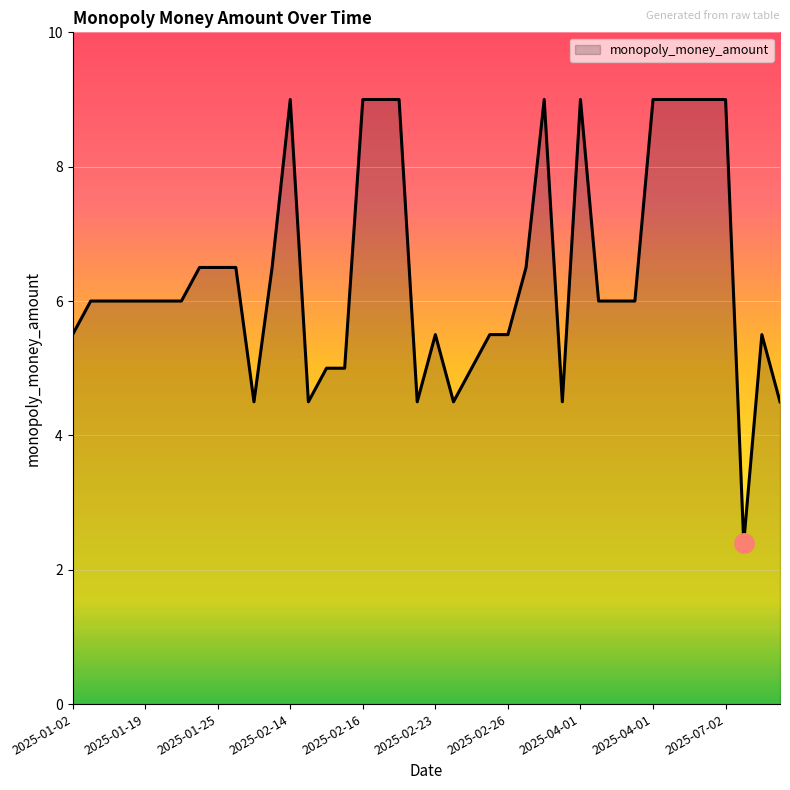

What is the greatest value displayed?

9.0